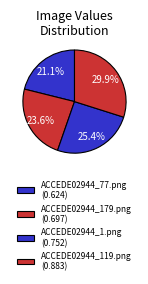

Combined, do ACCEDE02944_179.png and ACCEDE02944_119.png account for over 50%?

Yes